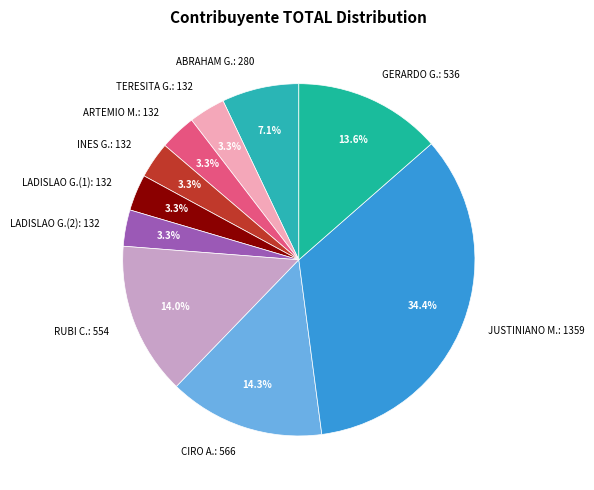

Which slice is the largest?

JUSTINIANO M.: 1359